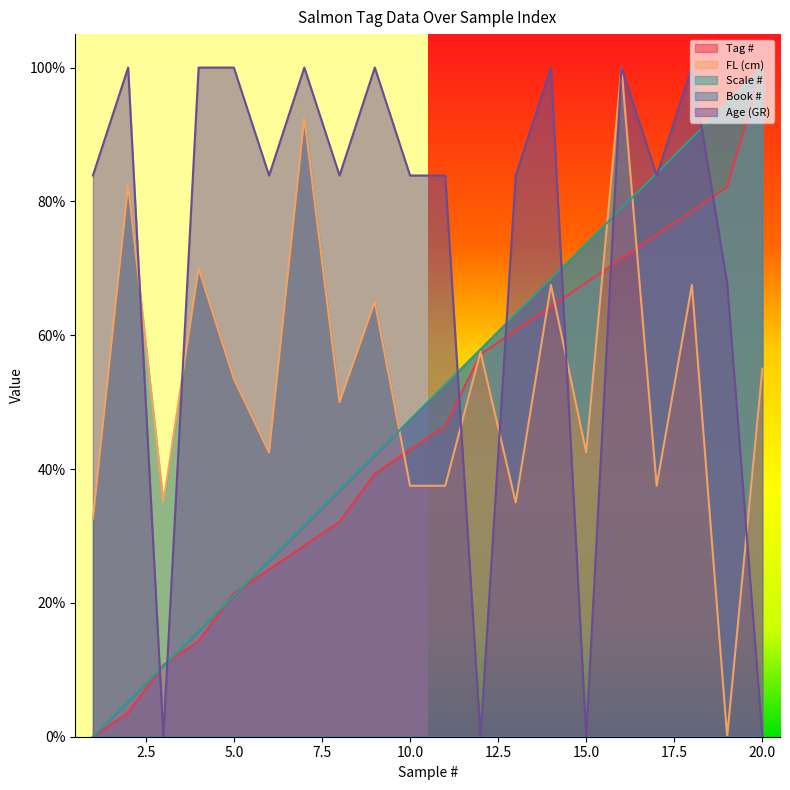

What is the average value of the Age (GR) series?

0.7